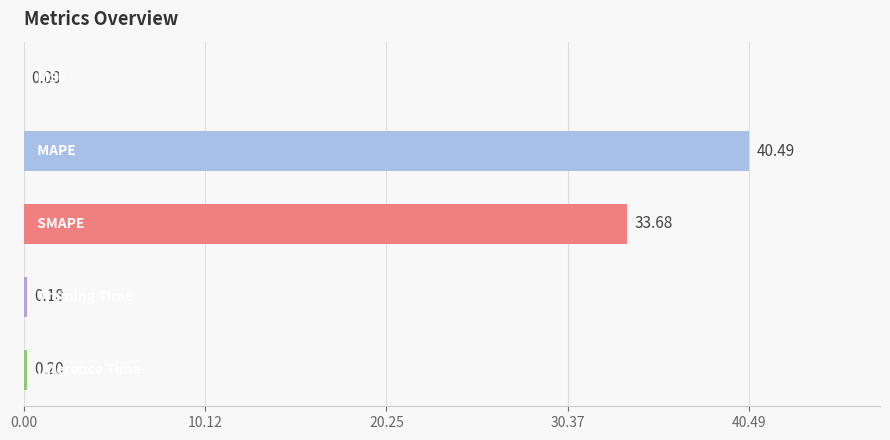

Does the chart contain any negative values?

No